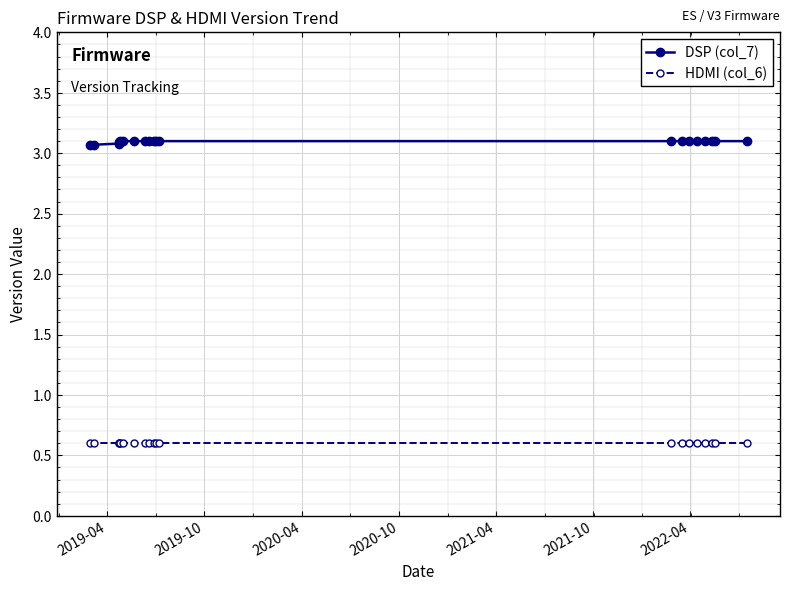

How many DSP (col_7) values are between 3 and 4?

20